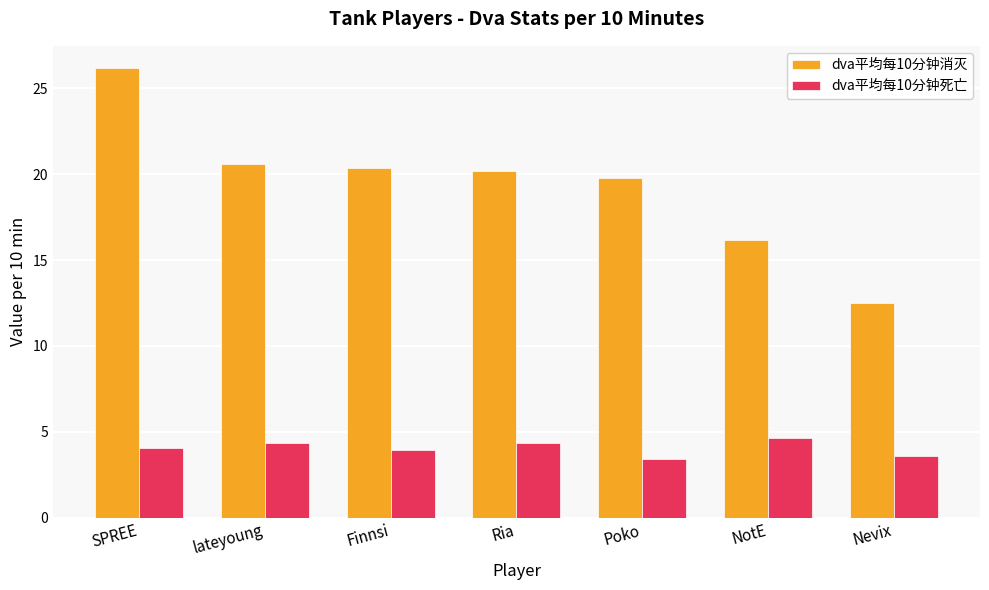

What is the approximate value of dva平均每10分钟消灭 at Finnsi?

20.4